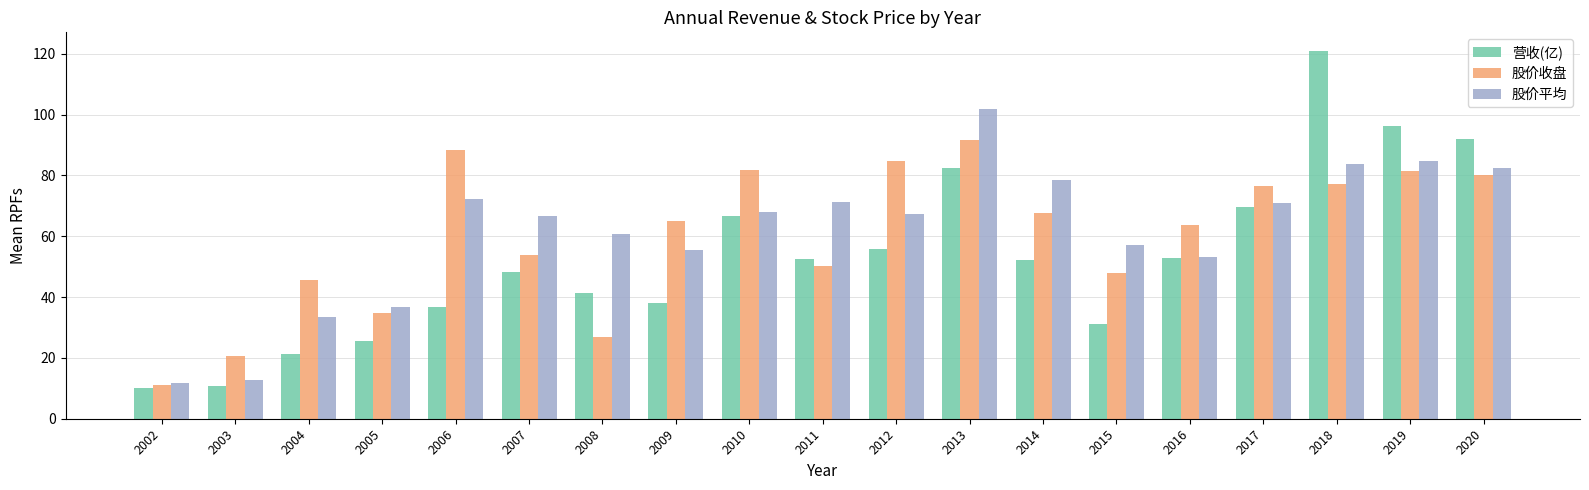

Where is 股价收盘 nearest to the value 51?

2011